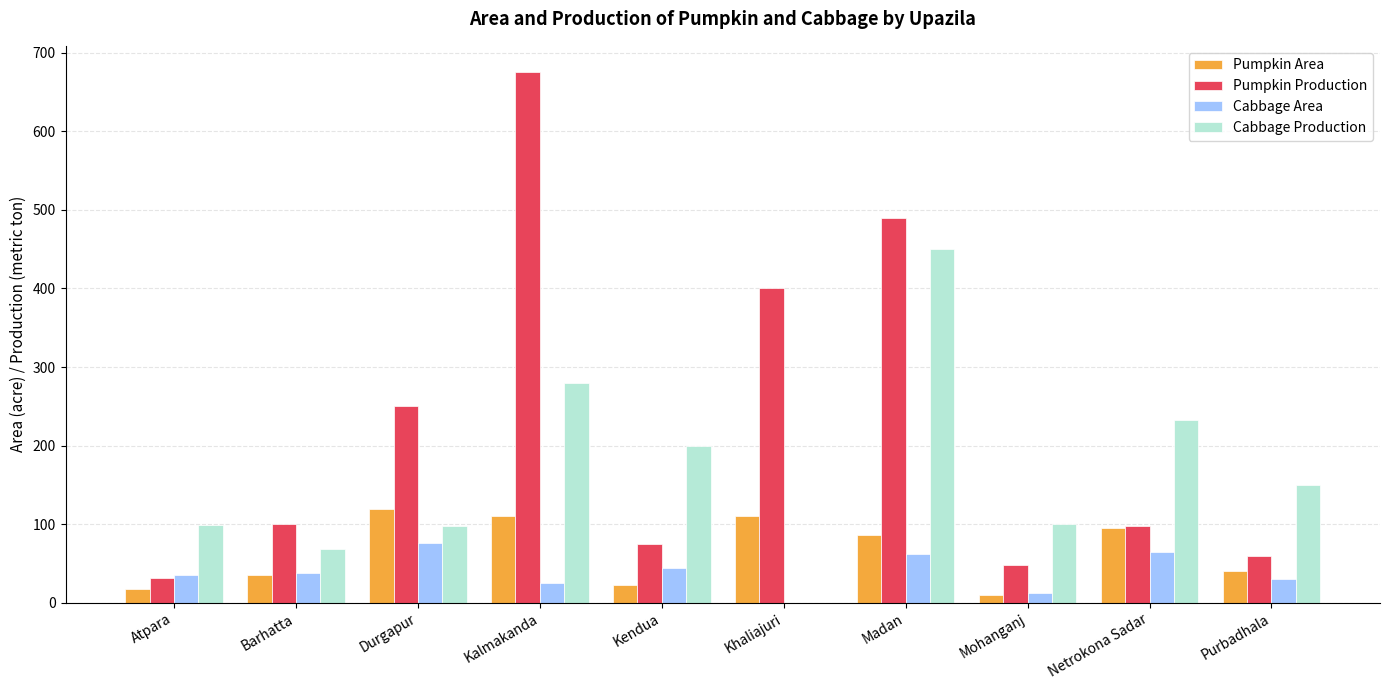

What is the approximate value of Pumpkin Production at Netrokona Sadar?

98